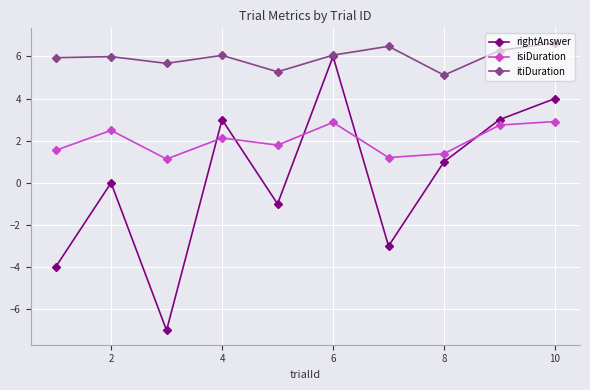

List the series in order of their overall mean, lowest first.

rightAnswer, isiDuration, itiDuration